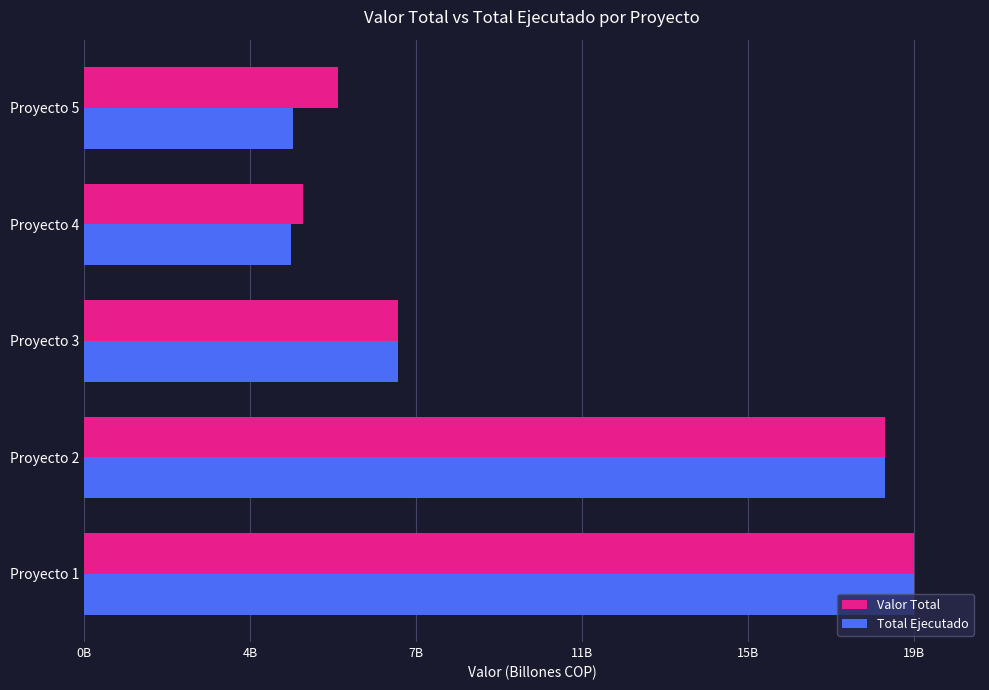

What are all the series names shown in the legend?

Valor Total, Total Ejecutado